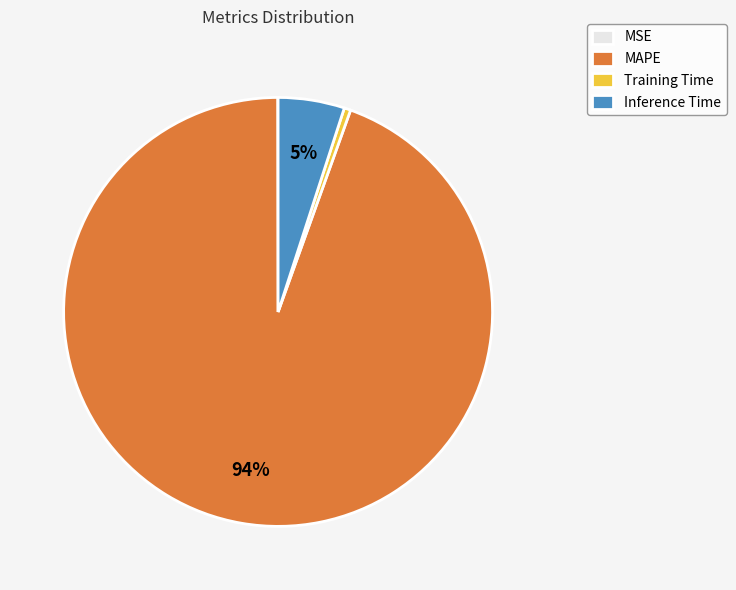

Is it true that MAPE is 99% of the pie?

False